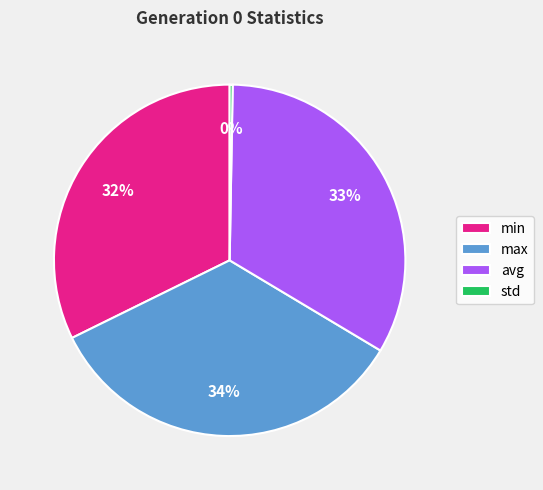

To the nearest percent, what portion does max represent?

34%